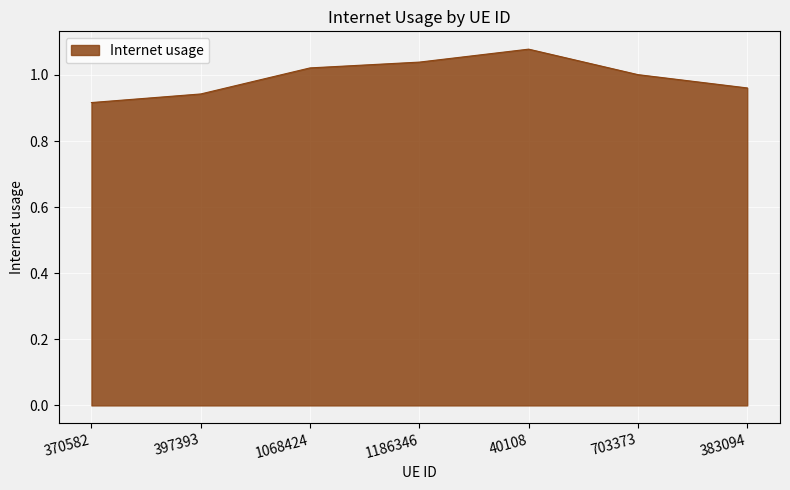

List the labels in order of value, largest first.

40108, 1186346, 1068424, 703373, 383094, 397393, 370582